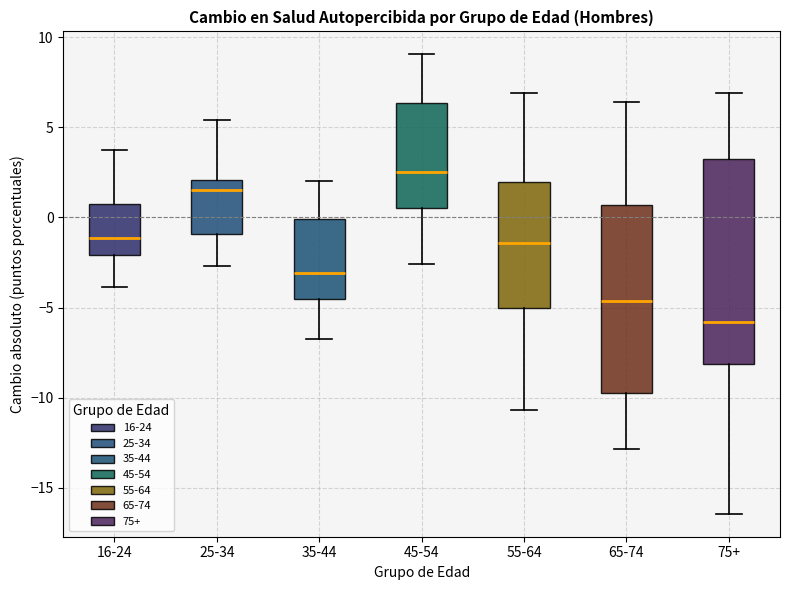

Which box has the lowest median line?

75+